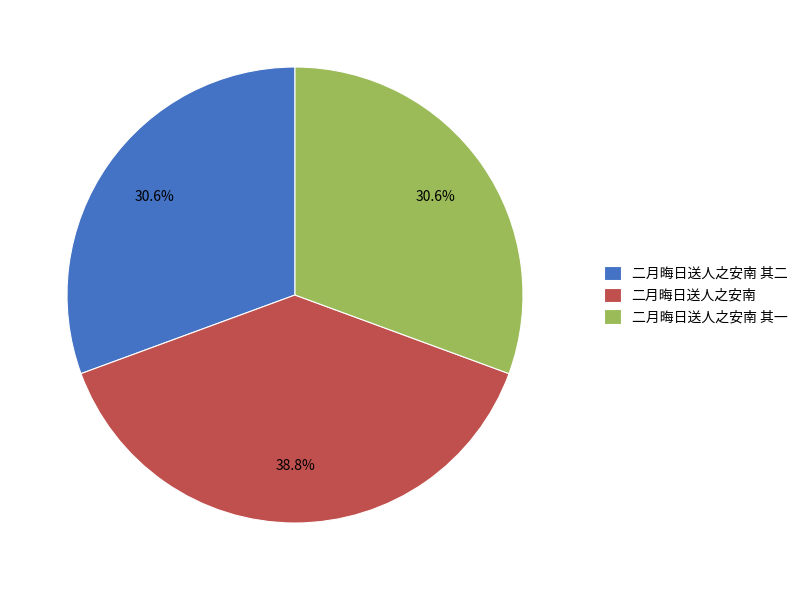

Between 二月晦日送人之安南 其一 and 二月晦日送人之安南, which is larger?

二月晦日送人之安南